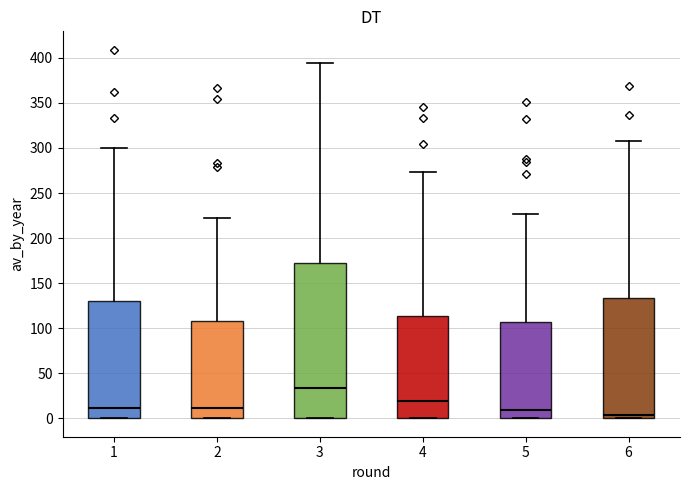

Where is the lower edge of the box at x = 4 on the y-axis? The values are not printed on the chart, so give them approximately, as read against the axis.

0